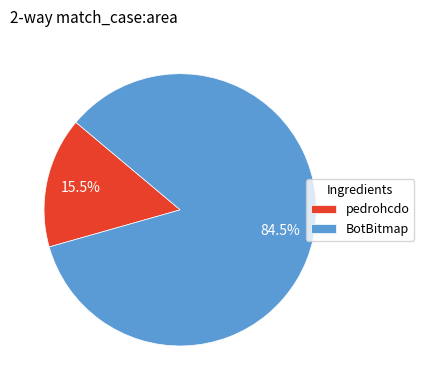

Rank the categories by value from highest to lowest.

BotBitmap, pedrohcdo